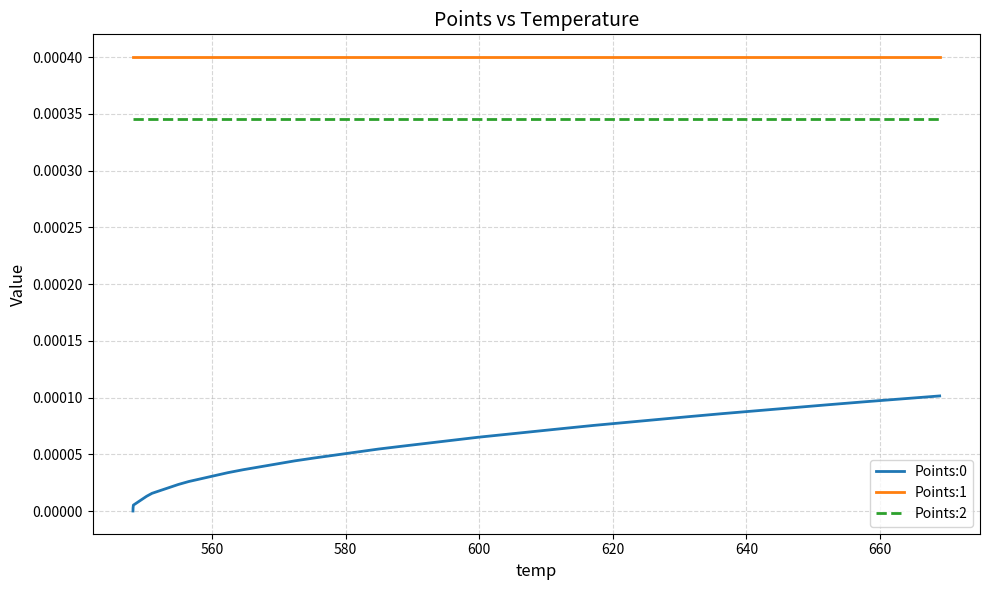

True or false: Points:2 and Points:0 cross at least once.

False